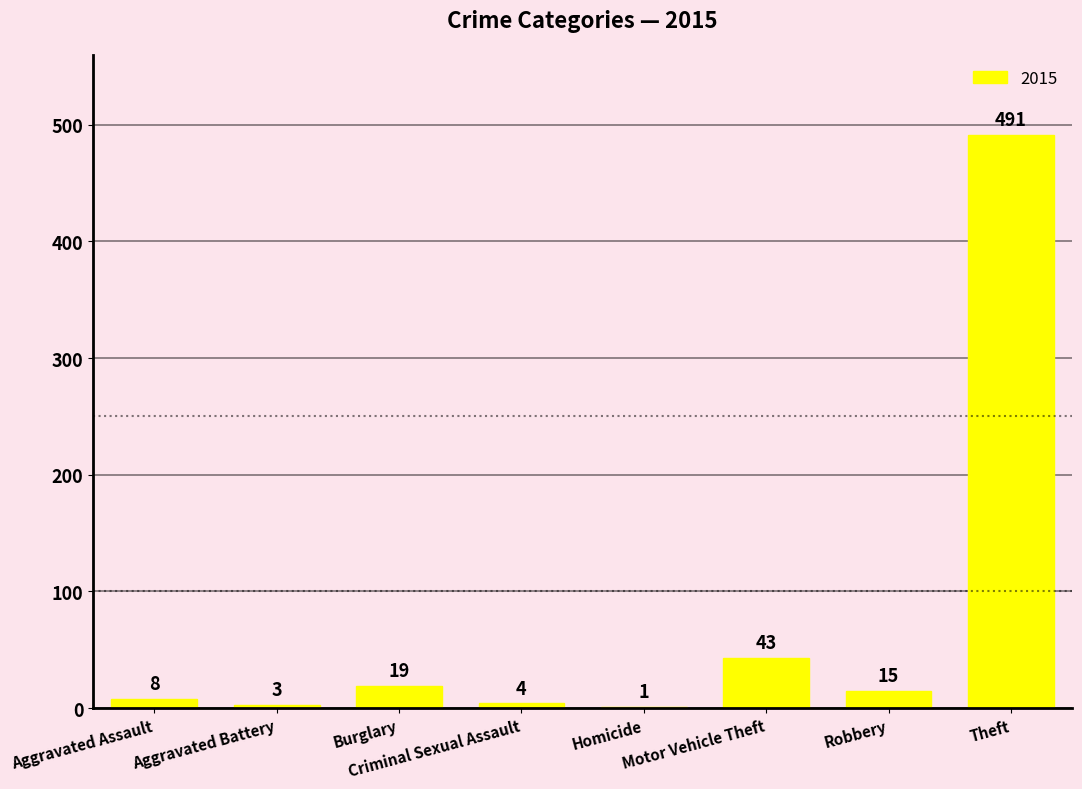

What is the sum of all values?

584